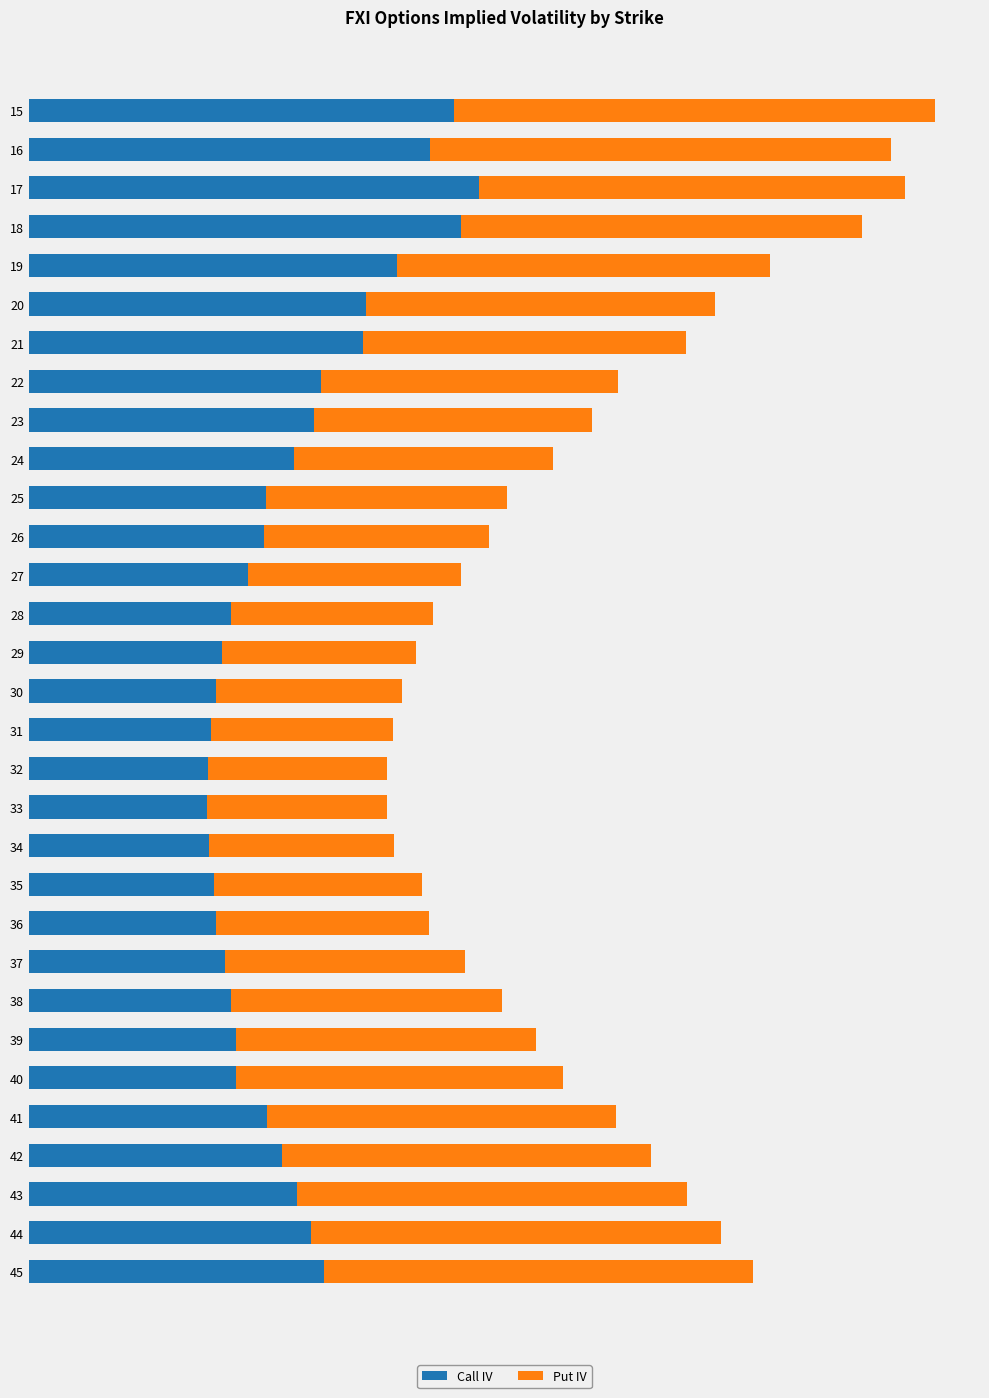

What are all the series names shown in the legend?

Call IV, Put IV